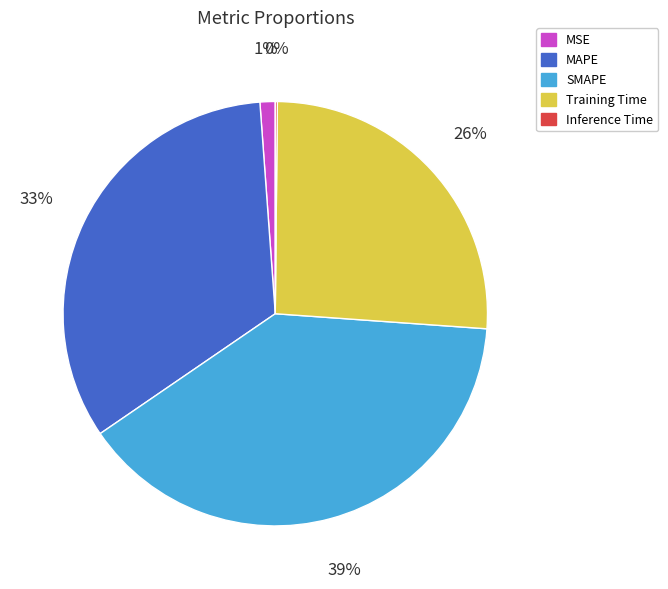

To the nearest percent, what is the difference between the SMAPE and MAPE slice percentages?

6%